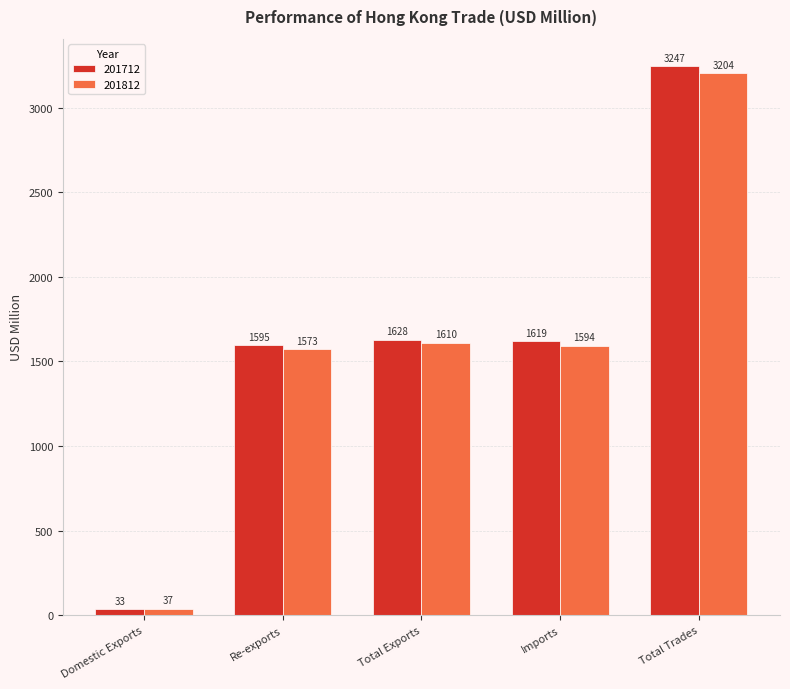

Which series has the largest total across all categories?

201712